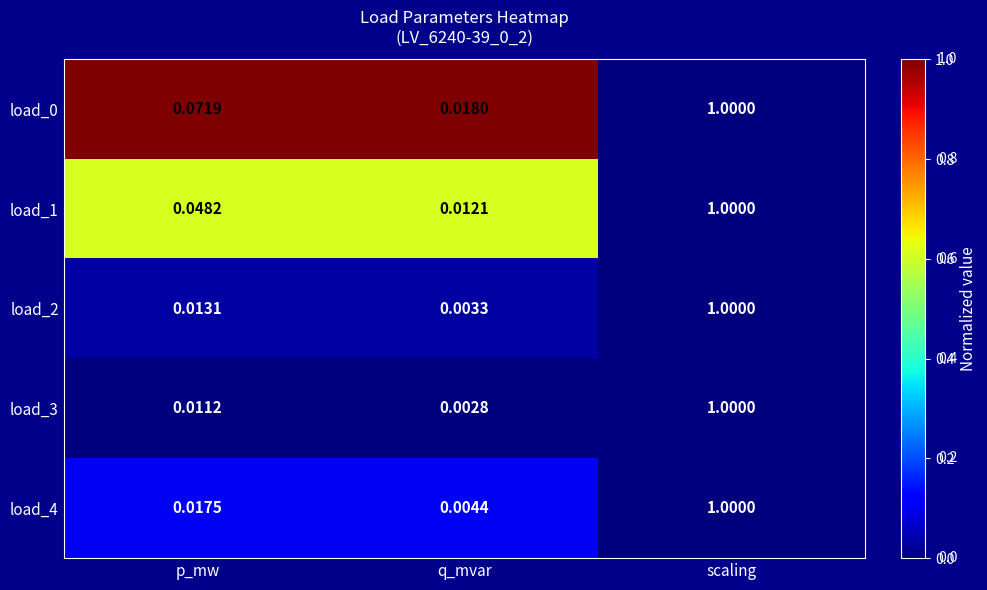

Which series has the widest spread of values?

load_3